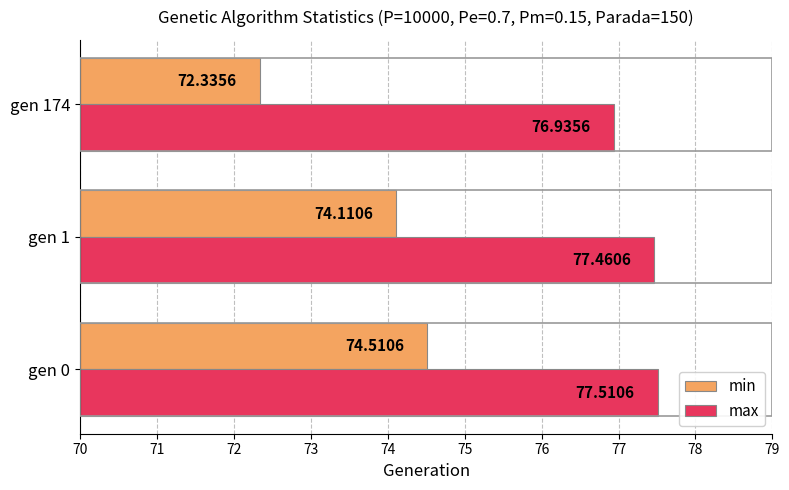

At which category is the sum across all series the highest?

gen 0